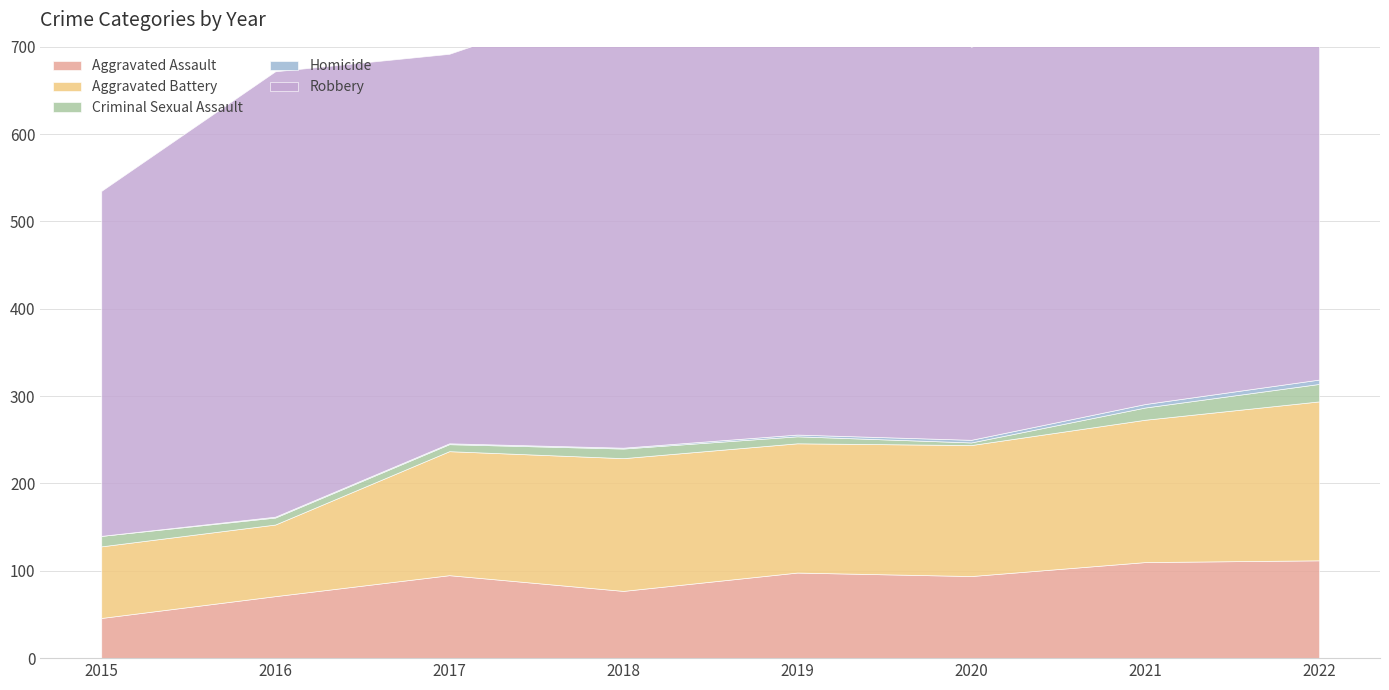

True or false: Aggravated Battery has more than 2 interior local peaks.

False